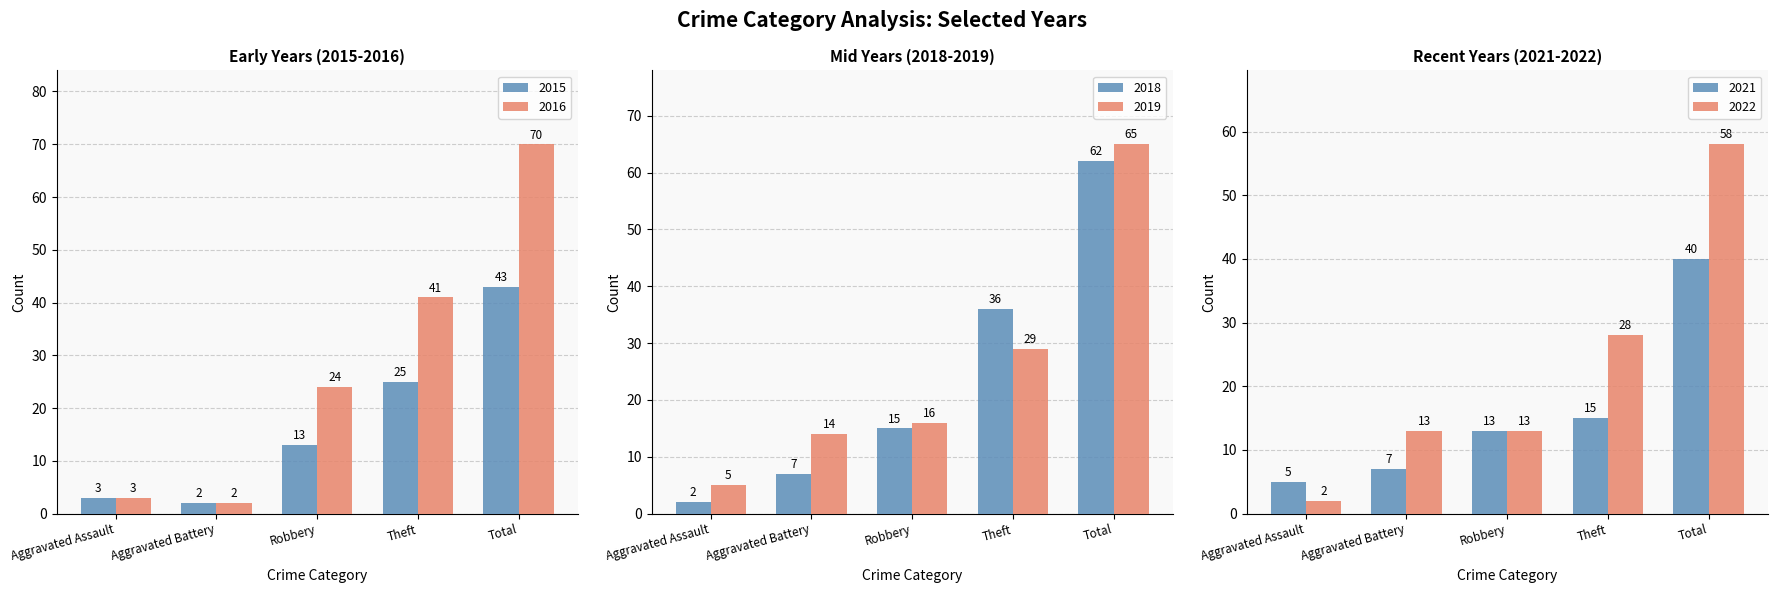

What is the sum of the 2016 values at Aggravated Assault and Robbery?

27